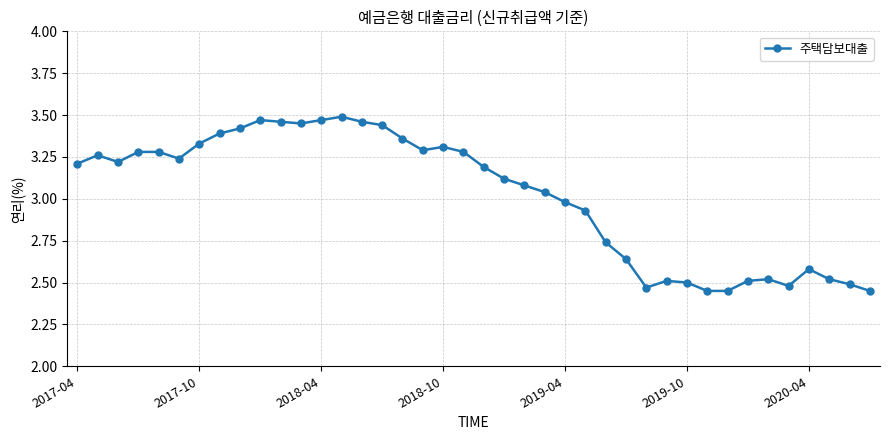

What is the difference between the maximum and second lowest values?

1.0